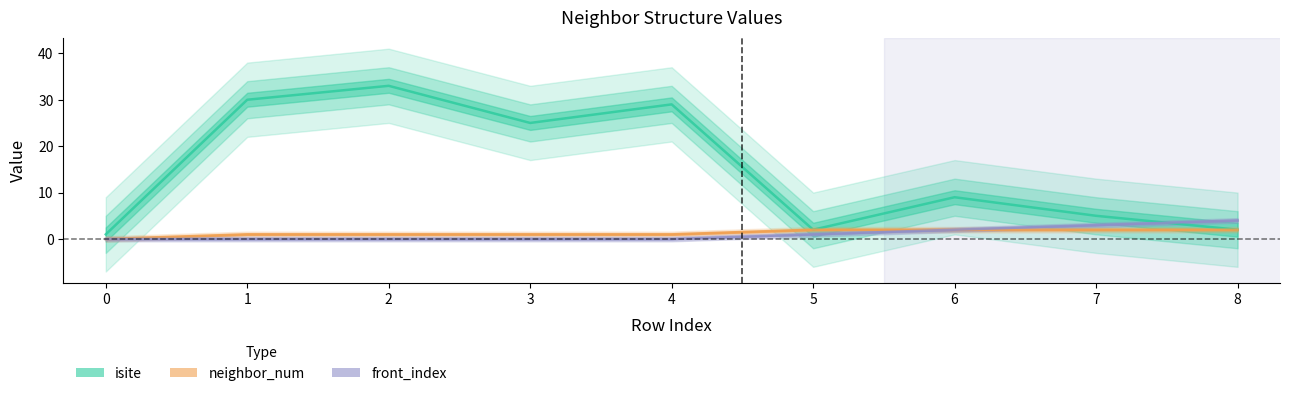

At how many categories does at least one series exceed 9?

4